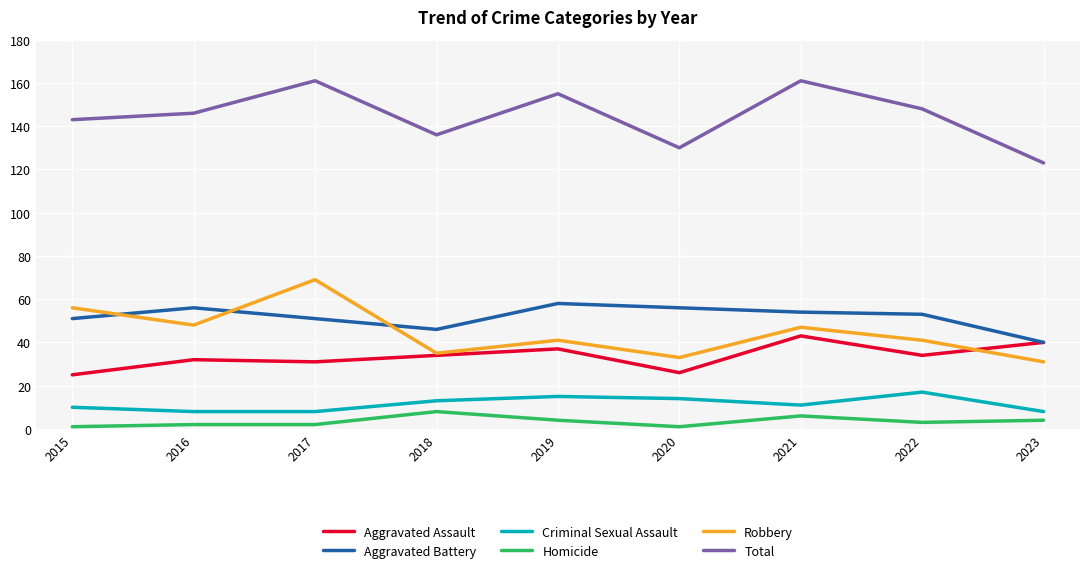

At how many categories does at least one series exceed 140?

6